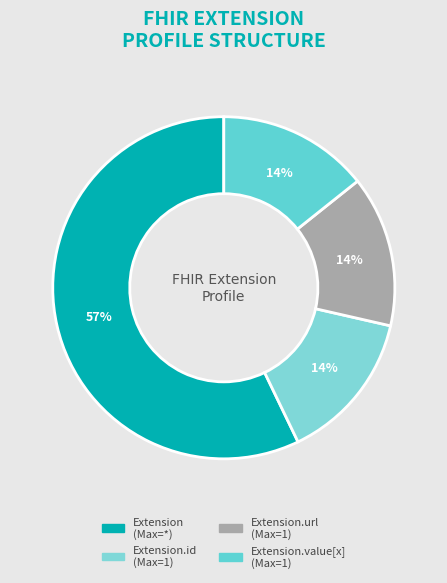

To the nearest percent, what is the difference between the largest and smallest slice percentages?

43%